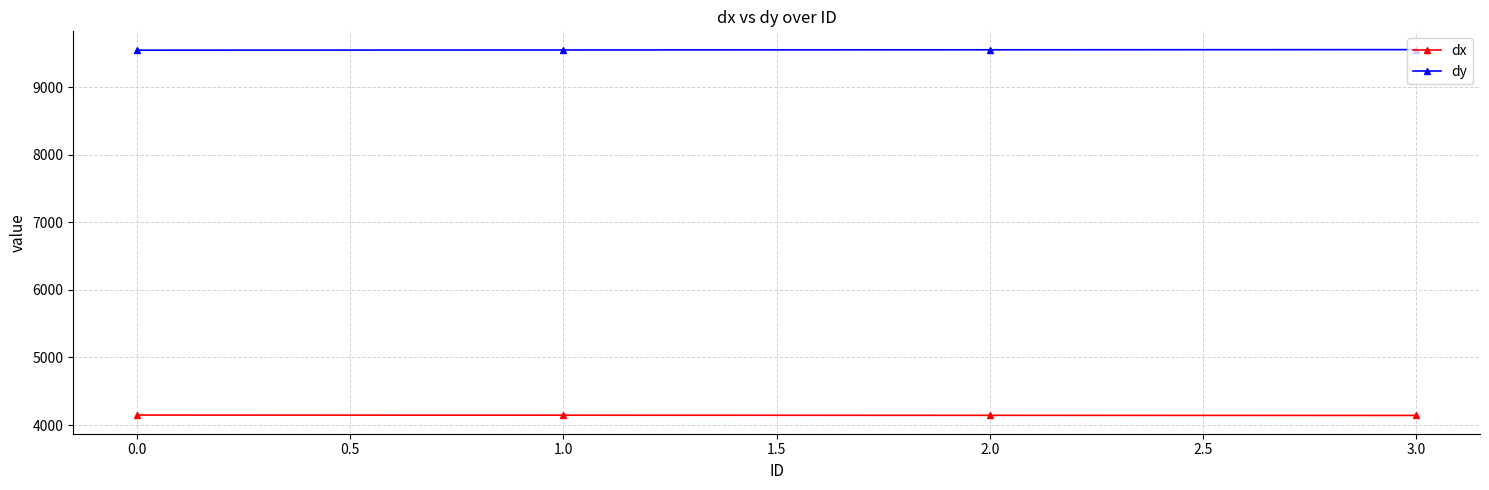

What is the average value of the dx series?

4145.1